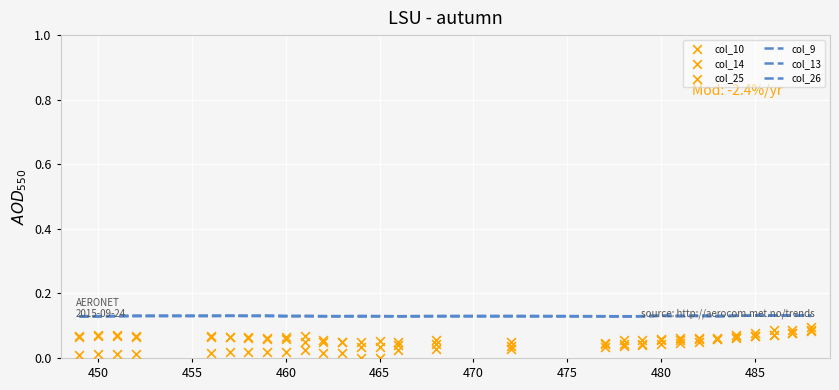

Which series contains the lowest Y value?

col_10